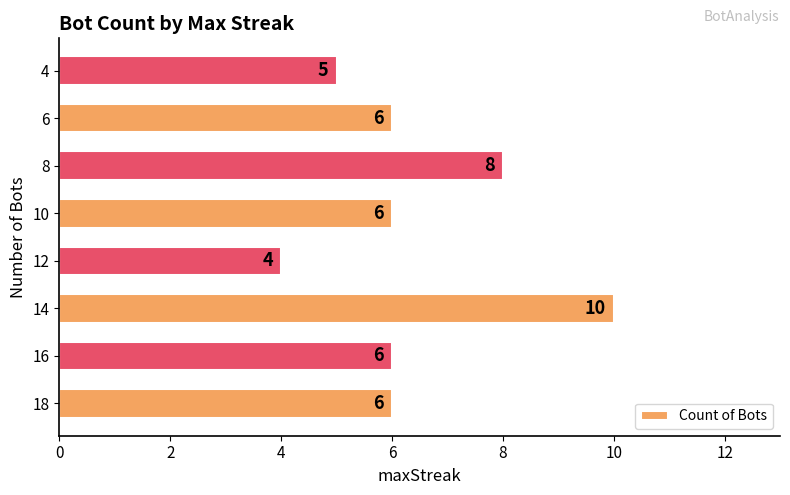

Between 12 and 18, which is larger?

18